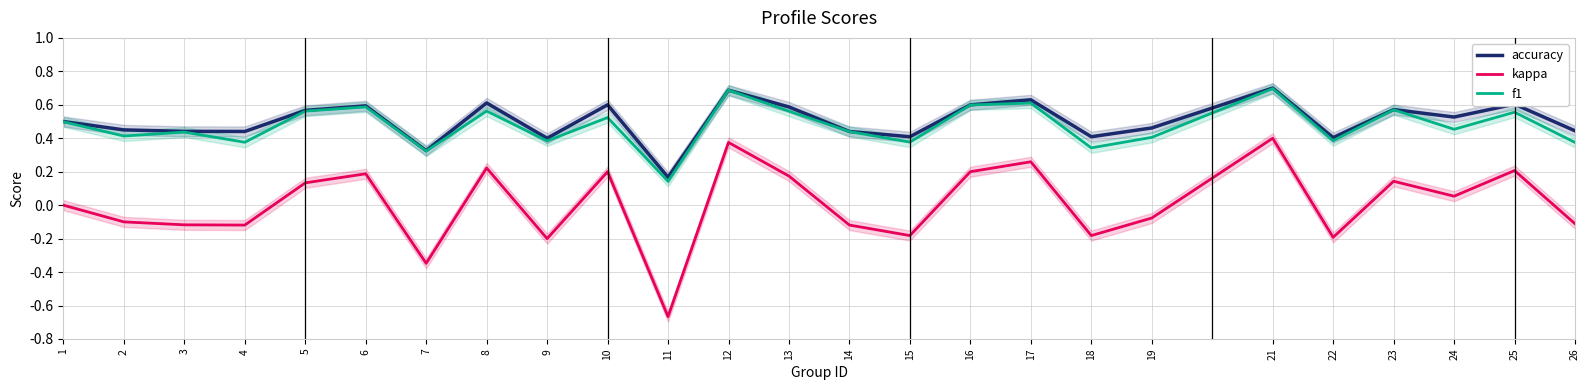

True or false: f1 has more than 2 interior local peaks.

True